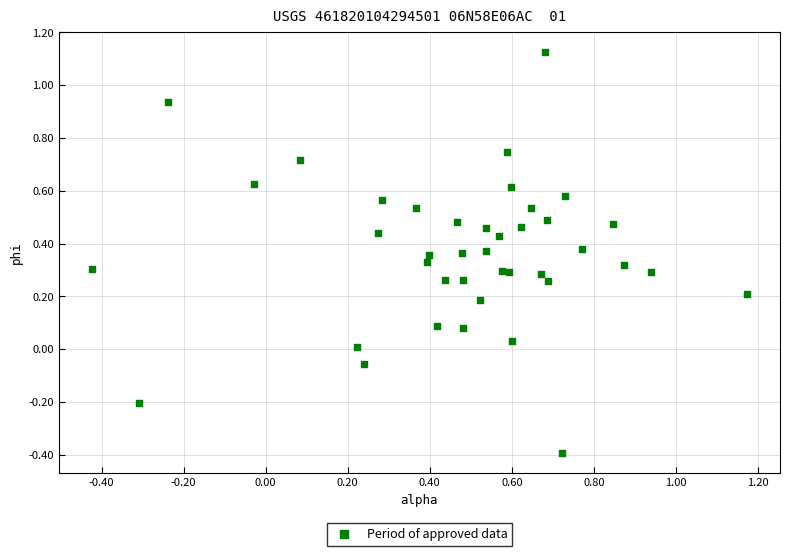

What is the range of Y values (max minus min)?

1.5